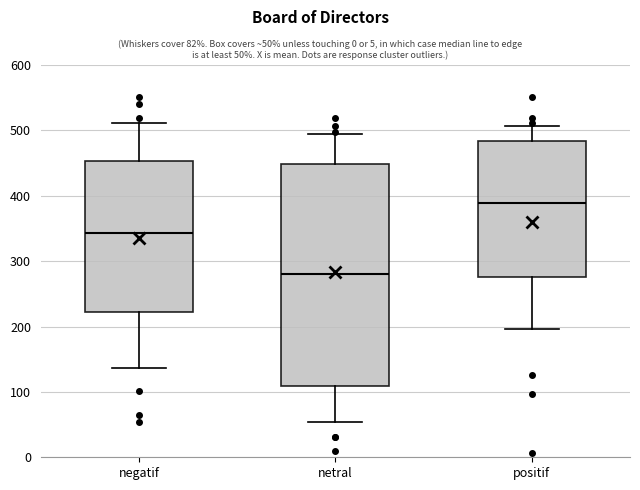

Where is the lower edge of the box for positif on the y-axis? The values are not printed on the chart, so give them approximately, as read against the axis.

280